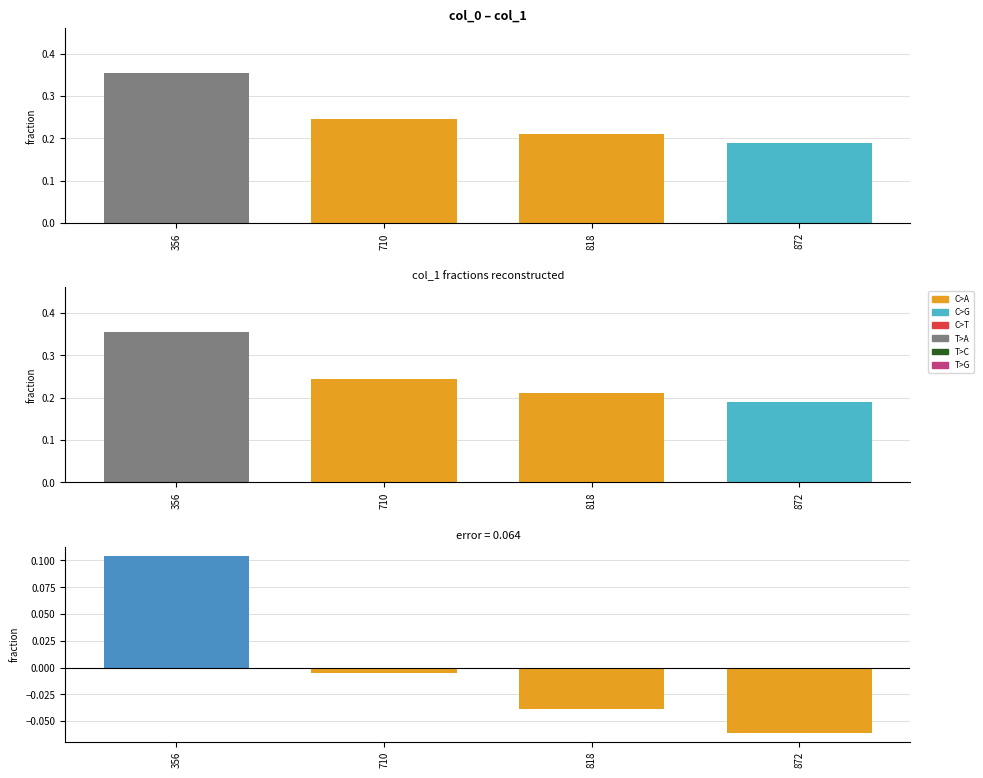

What is the value of the col_1 bar at the 3rd from the left?

0.2